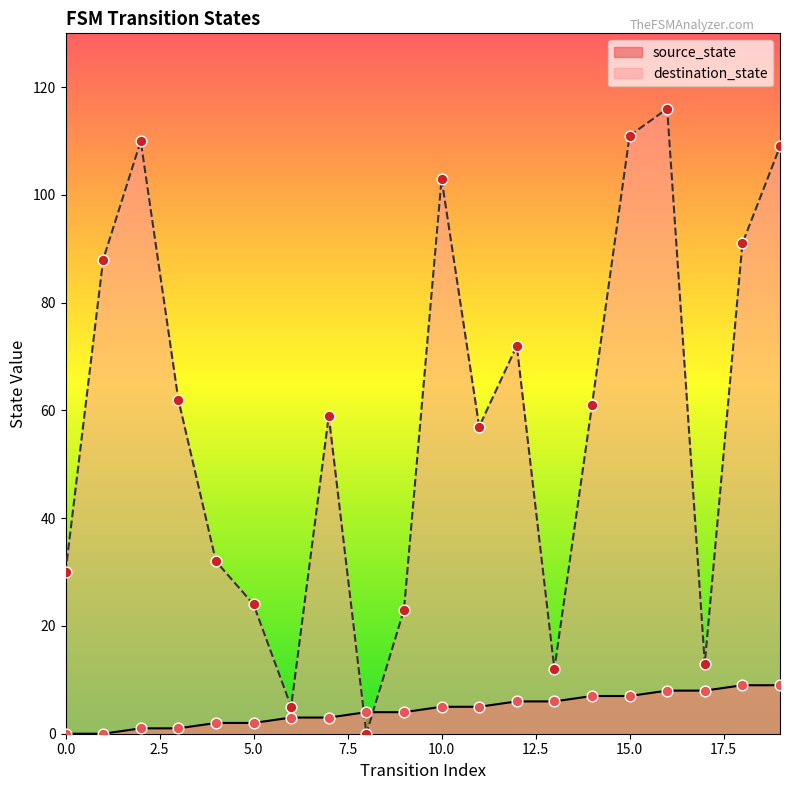

Which series has the largest total across all categories?

destination_state